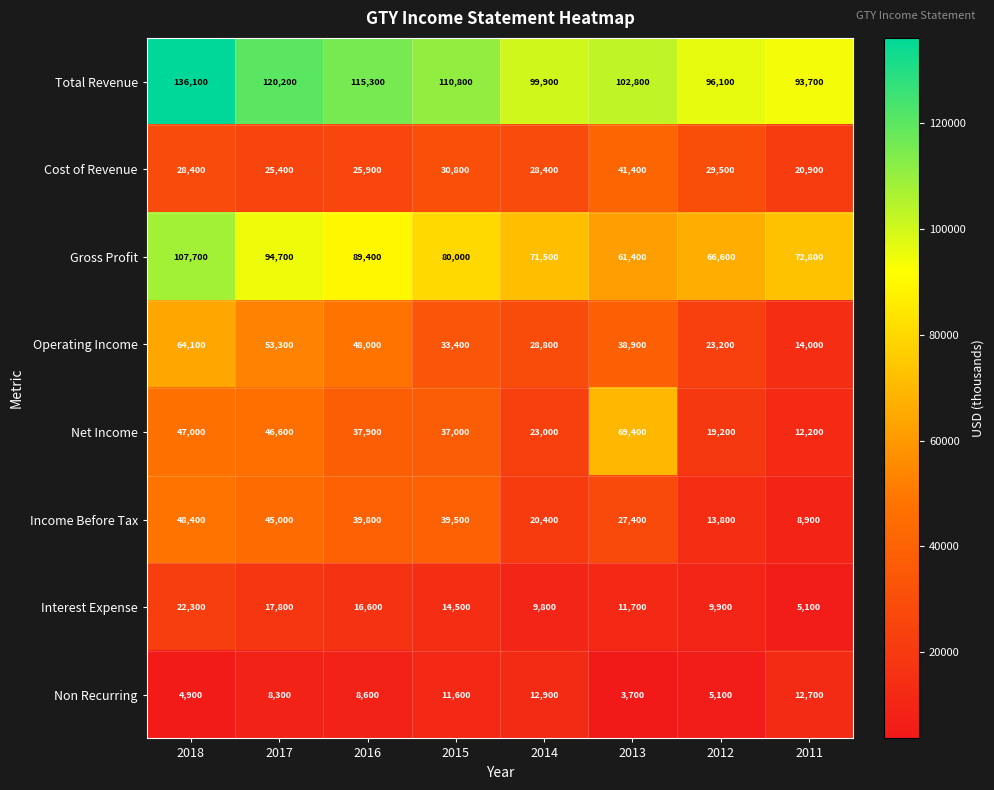

Rank the series at 2012 from highest to lowest value.

Total Revenue, Gross Profit, Cost of Revenue, Operating Income, Net Income, Income Before Tax, Interest Expense, Non Recurring